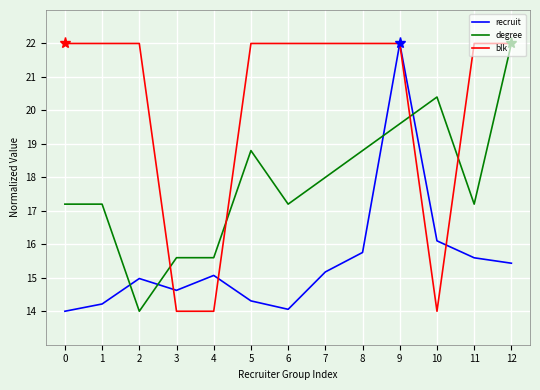

How many lines are shown in the chart?

3